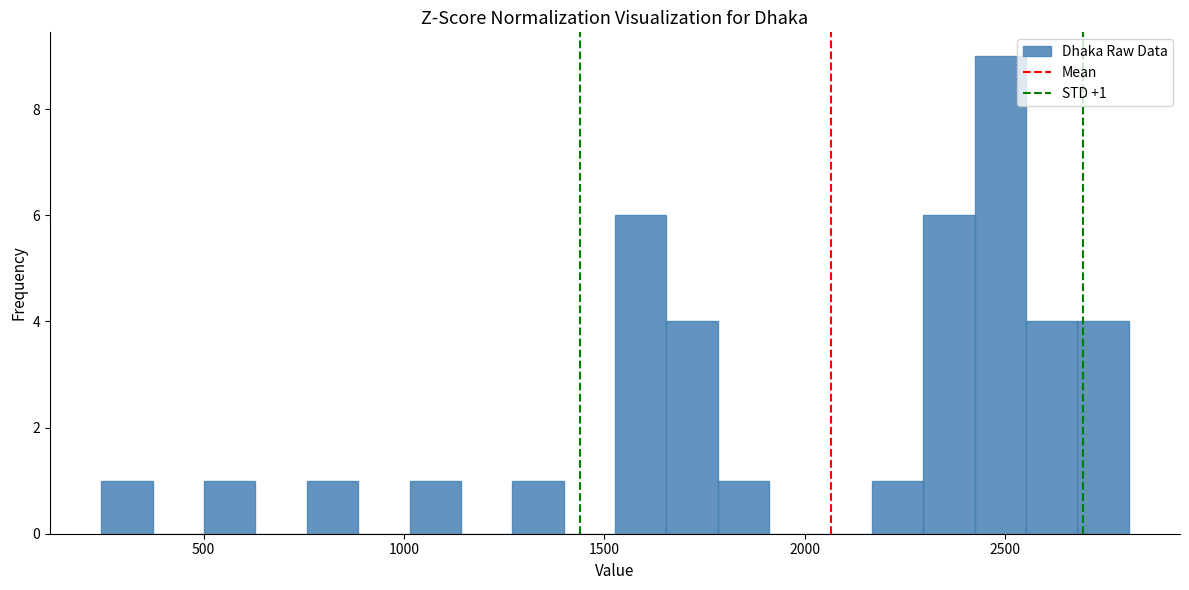

Read against the x-axis, roughly where is the centre of the tallest bar?

2500